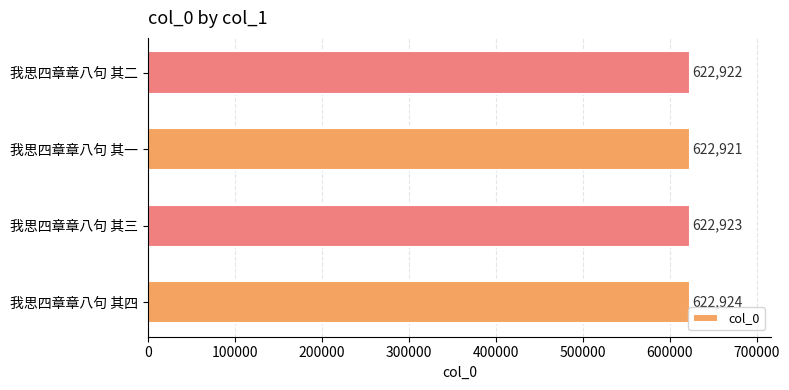

Where is the data nearest to the value 622922?

我思四章章八句 其二